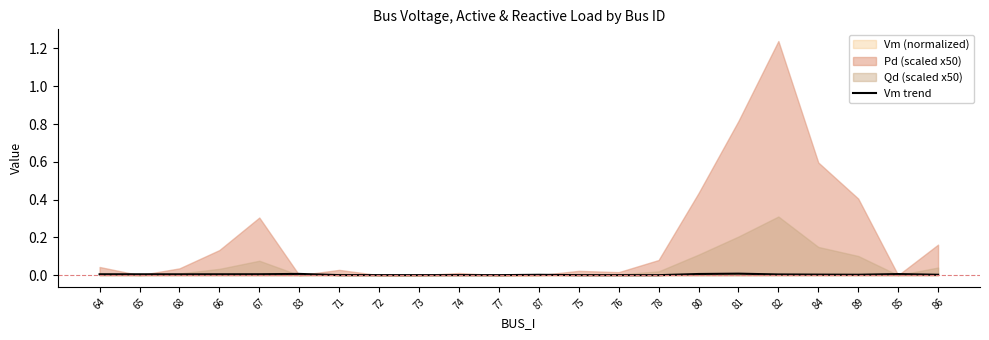

Which label corresponds to the smallest value in the chart?

78